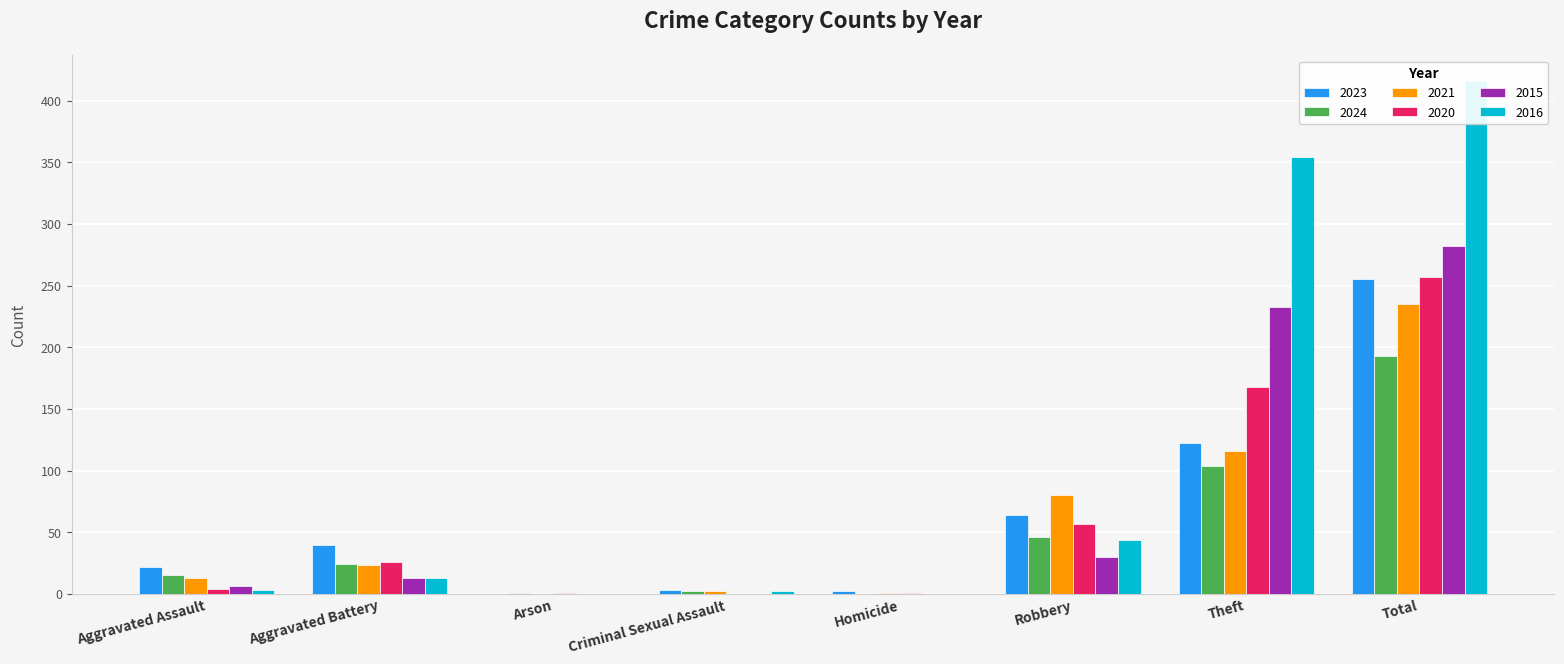

True or false: 2024 has a value of 39 at Theft.

False